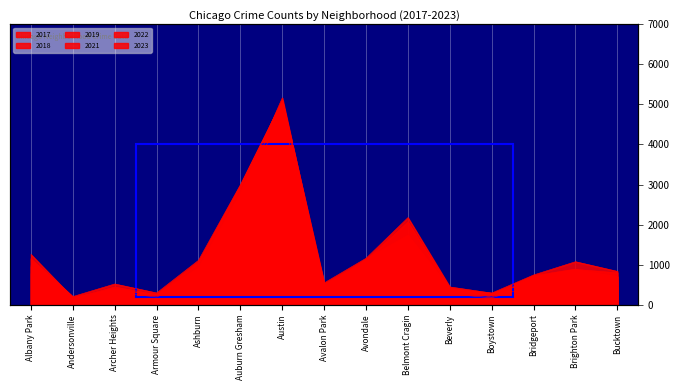

Is the value of 2022 at Beverly greater than the value of 2023 at Bridgeport?

No